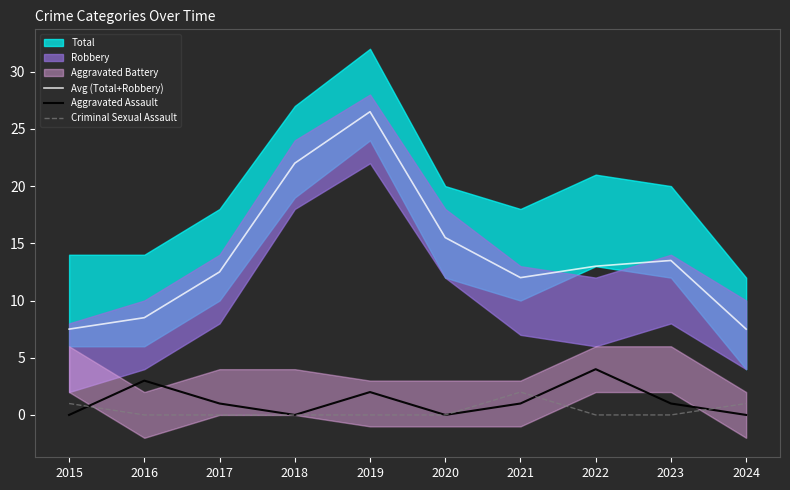

At which label is Aggravated Assault closest to 2?

2019